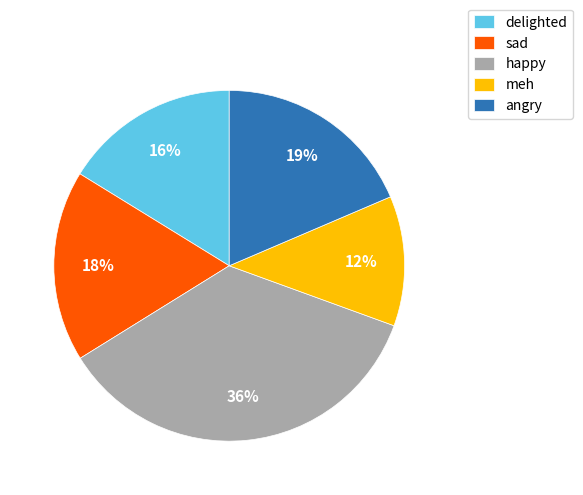

What percentage is the delighted slice, to the nearest percent?

16%